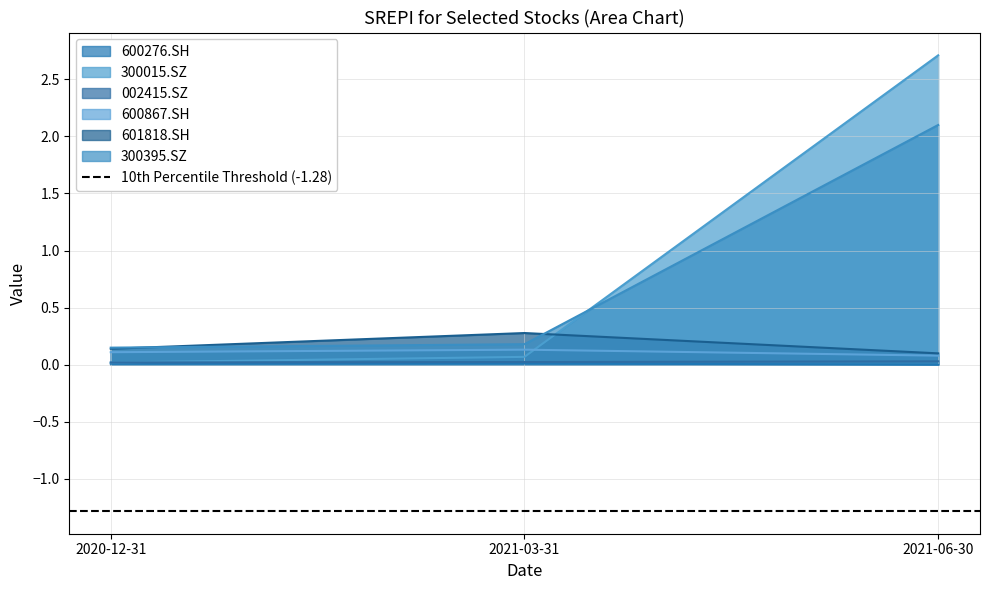

What is the difference between the 600867.SH values at 2021-06-30 and 2021-03-31?

0.1